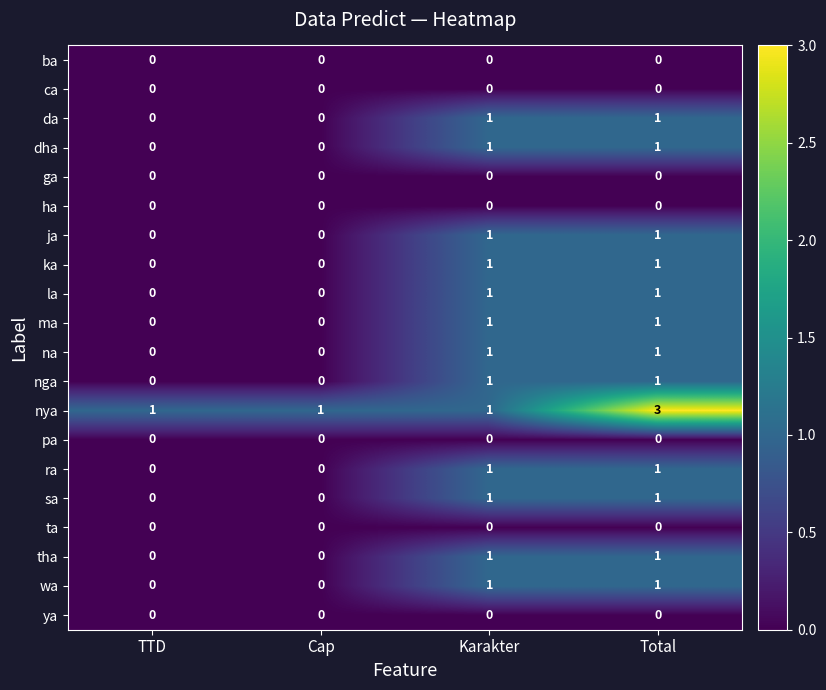

What is the spread (max minus min) of values at Cap?

1